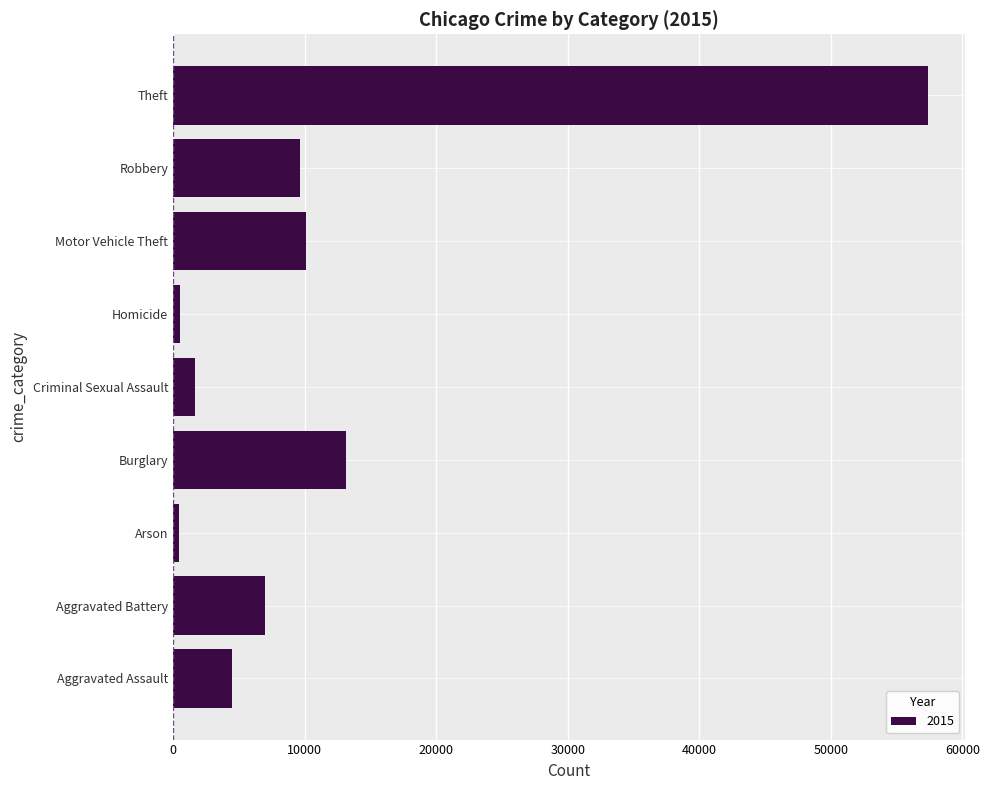

At which label is the value closest to 28899?

Burglary